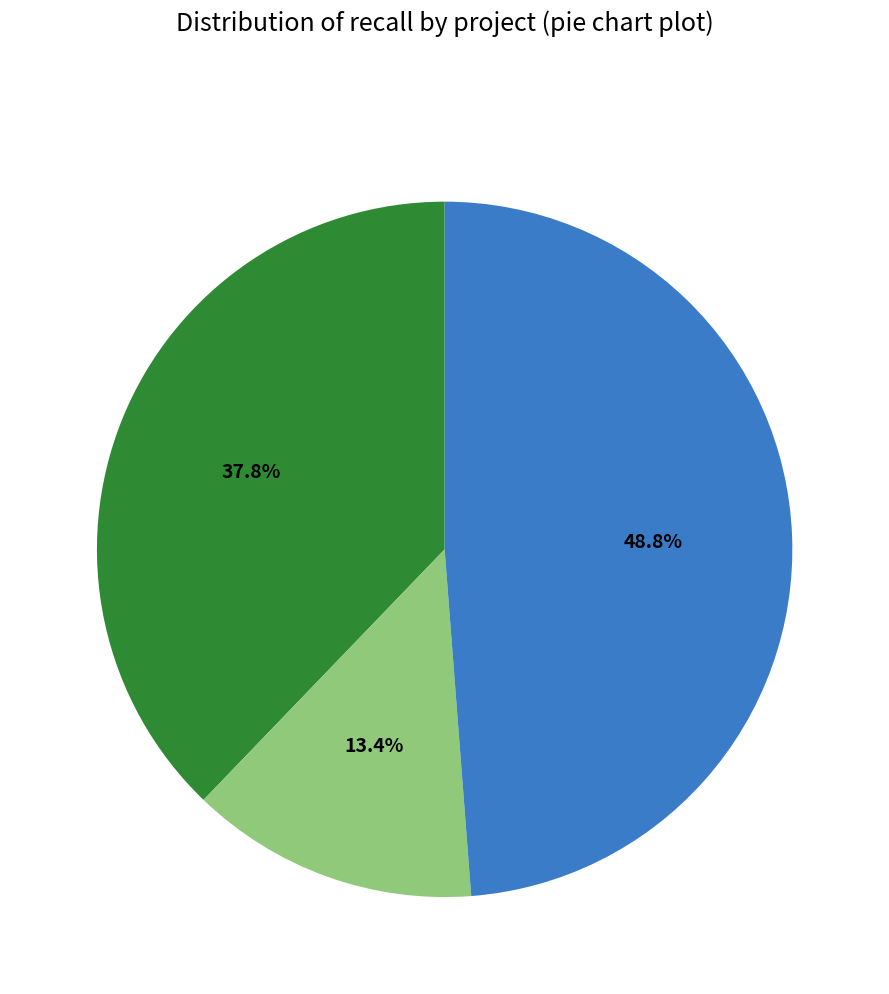

Is there any slice that represents more than half of the pie?

No